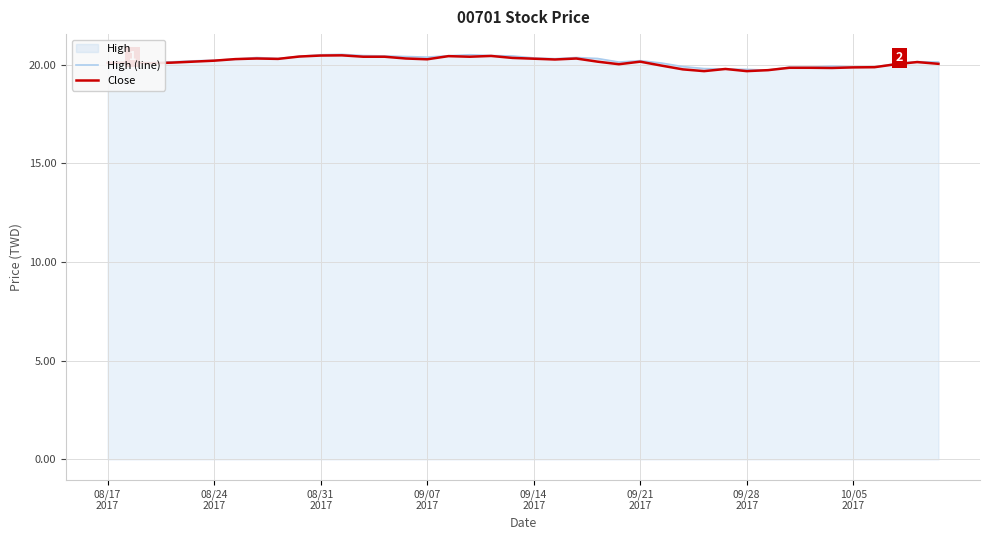

What is the highest value of the High (line) series?

20.5